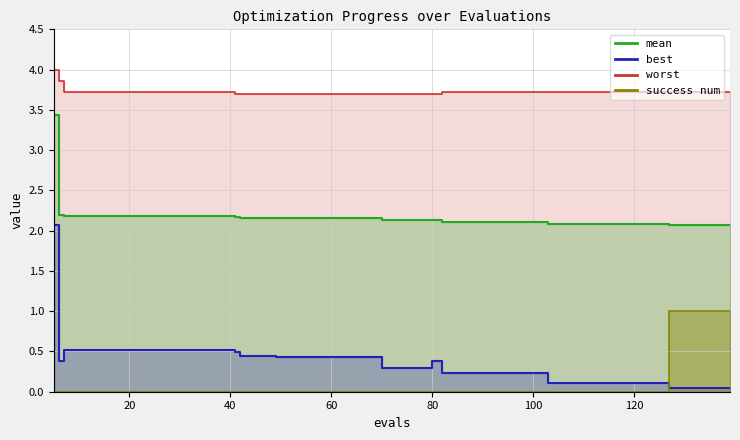

What is the sum of the mean values at 115 and 5?

5.5